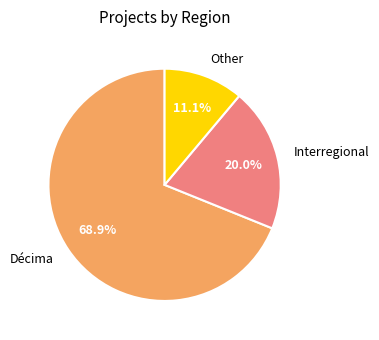

Which slice is the largest?

Décima